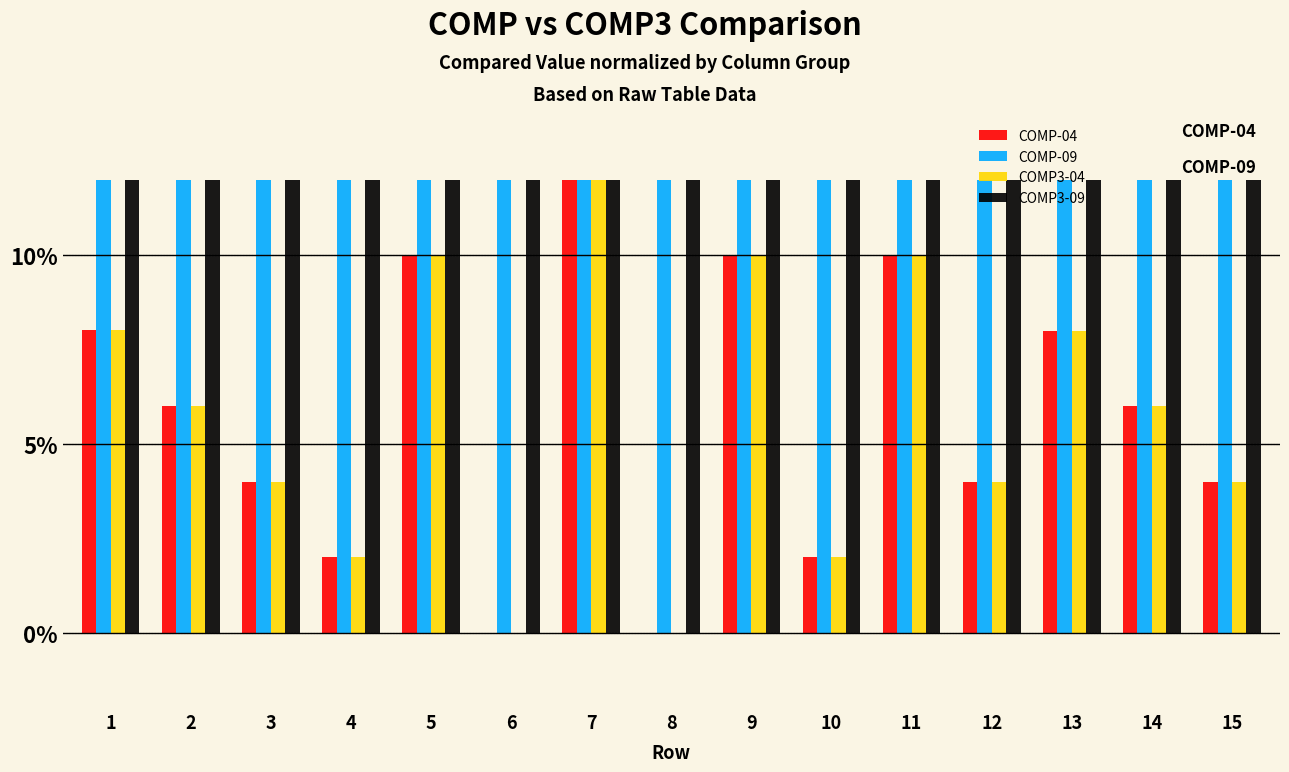

The COMP-09 series shows 12.0 at 7. True or false?

True